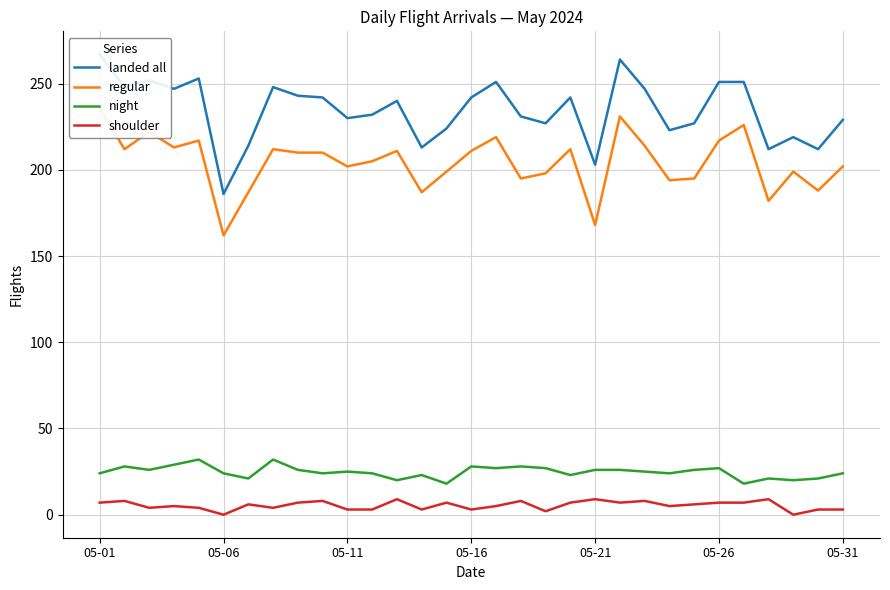

What is the difference between the maximum and minimum values in the night series?

14